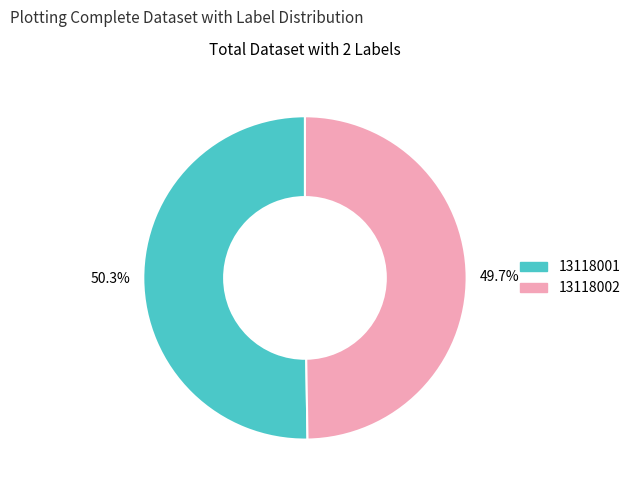

Does any single category account for the majority?

Yes